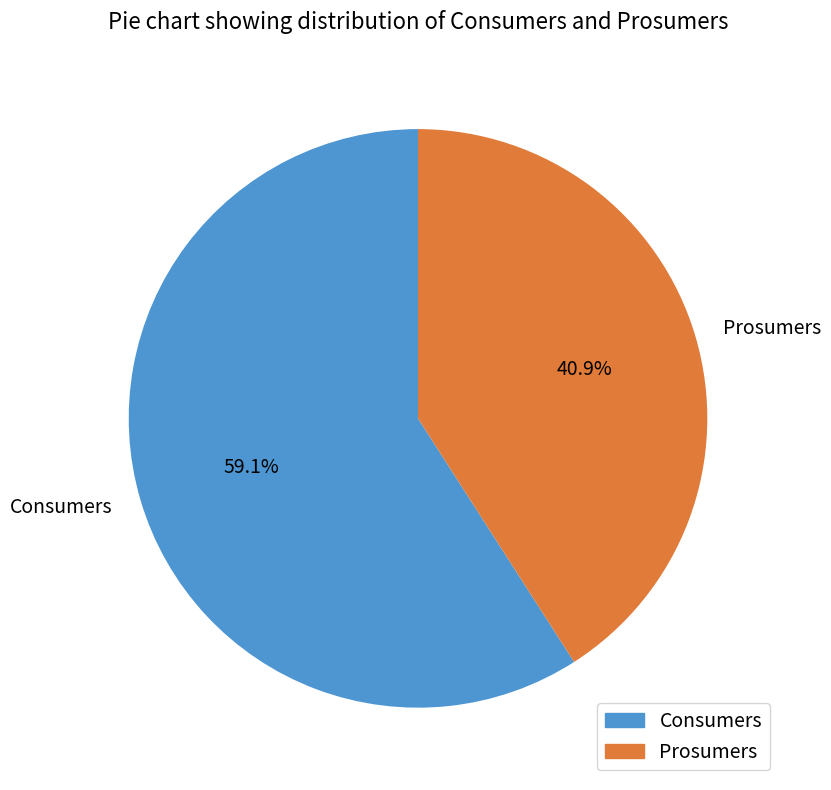

Does Prosumers represent more than half of the total?

No